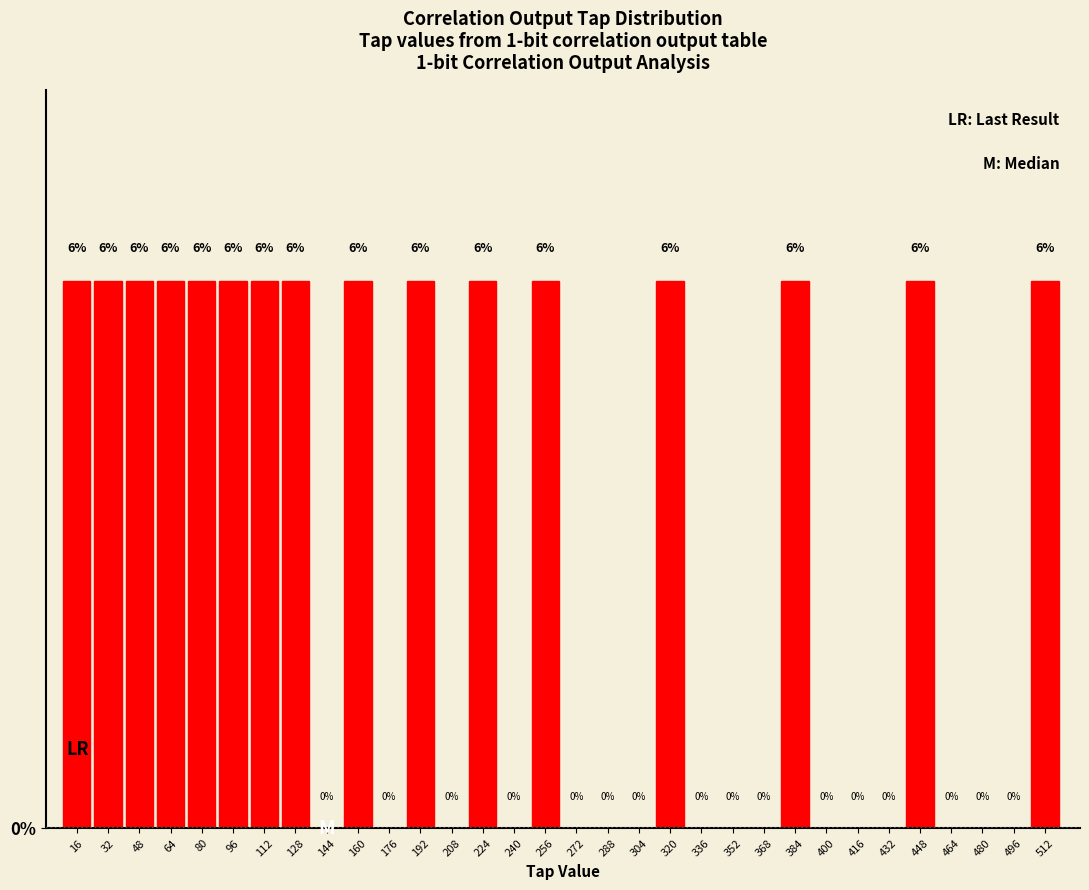

The chart shows a value of 0.0 at 496. True or false?

True